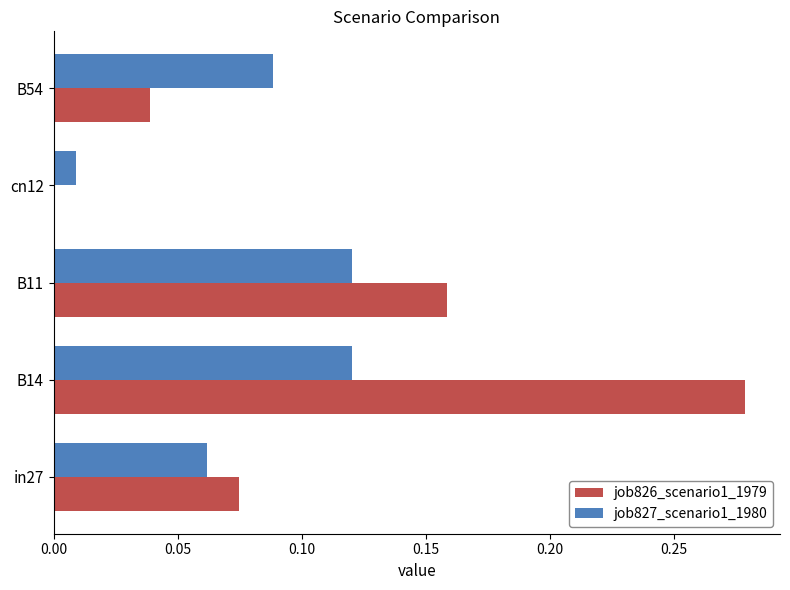

What is the sum of all job827_scenario1_1980 values?

0.4